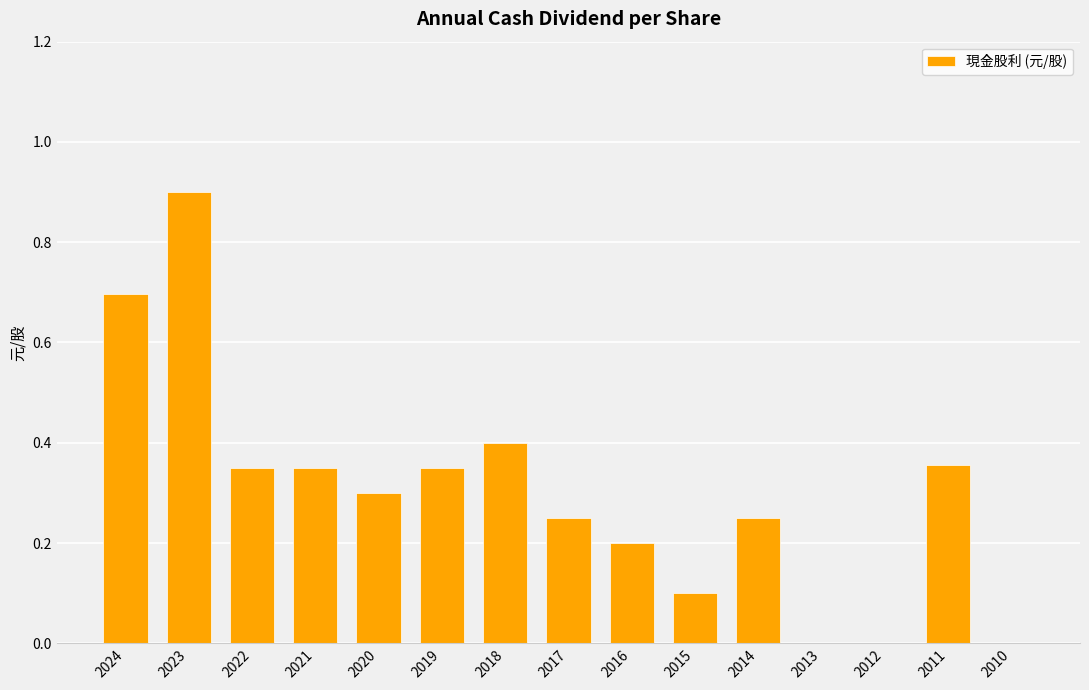

Count the number of categories in the chart.

15